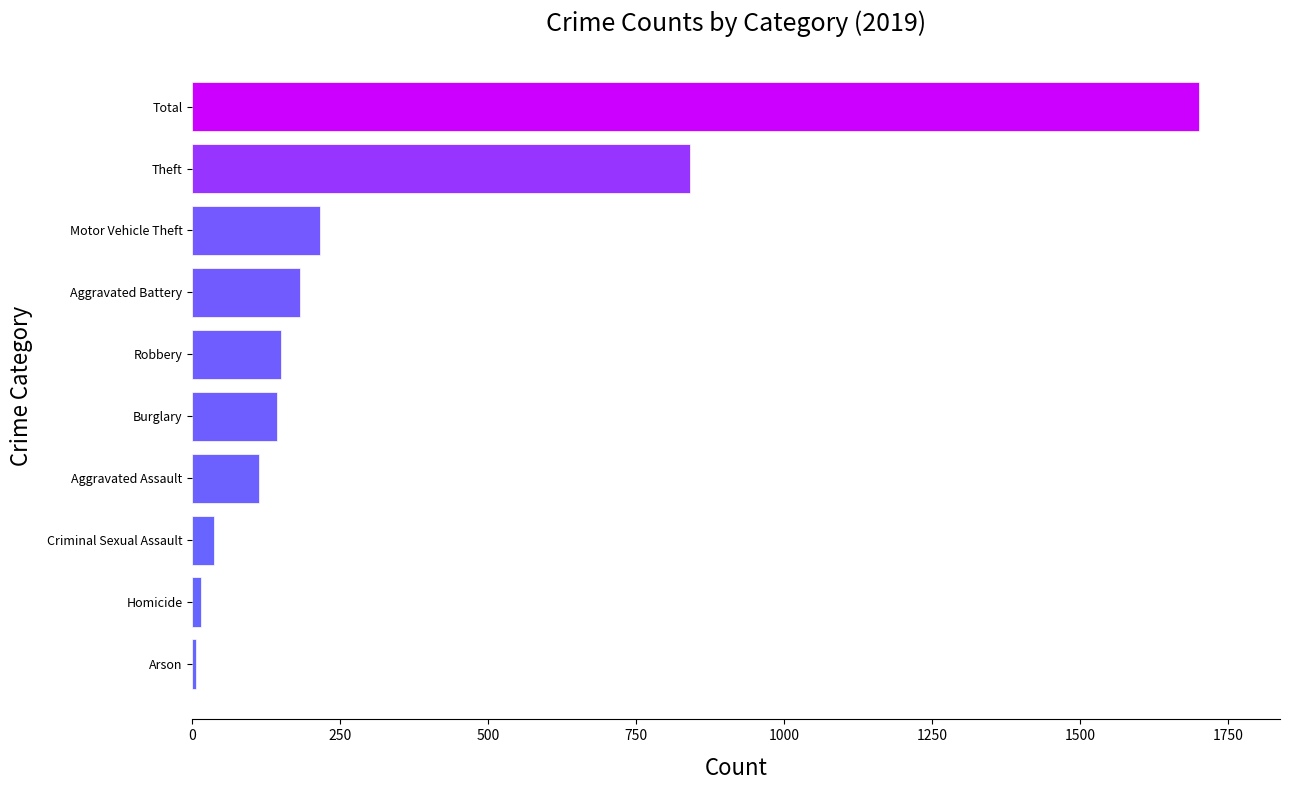

Count the number of data series in this chart.

1